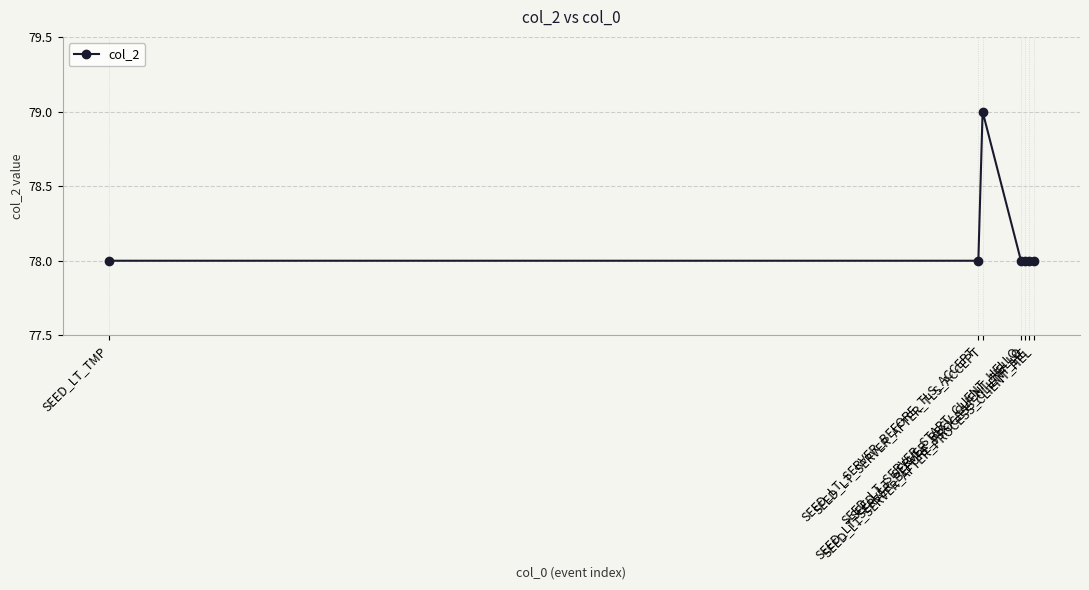

What position from the left is SEED_LT_SERVER_BEFORE_PROCESS_CLIENT_HE?

6